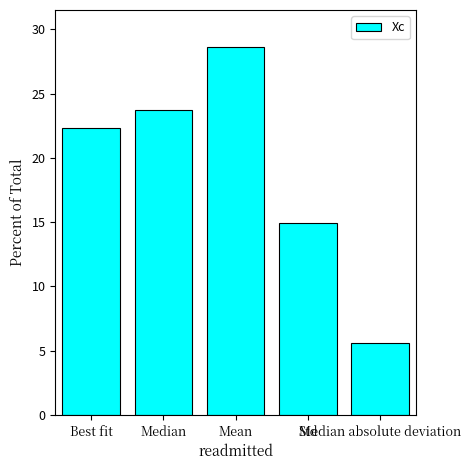

What position from the right is Median?

4